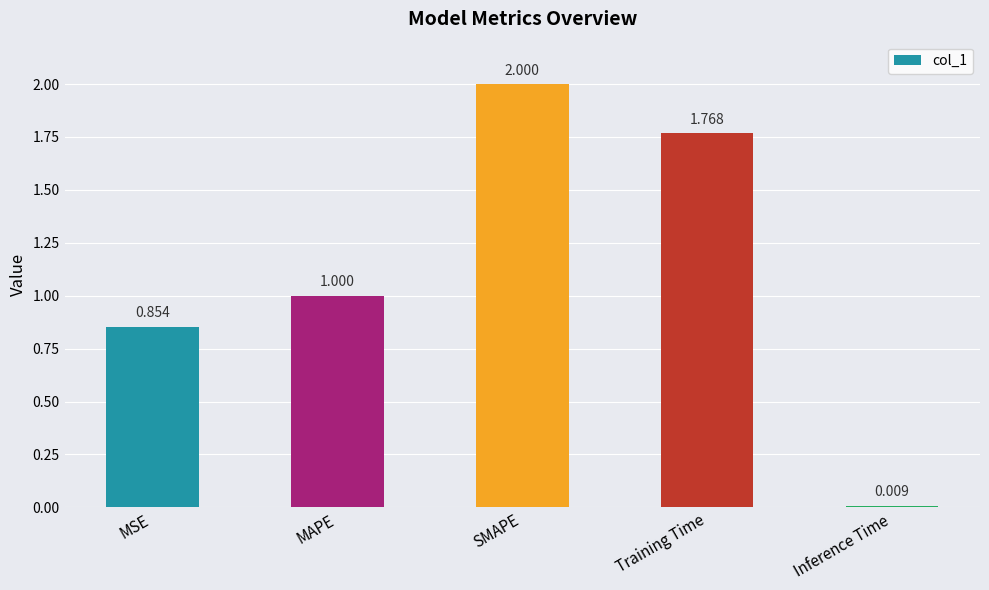

Between SMAPE and Inference Time, which is larger?

SMAPE